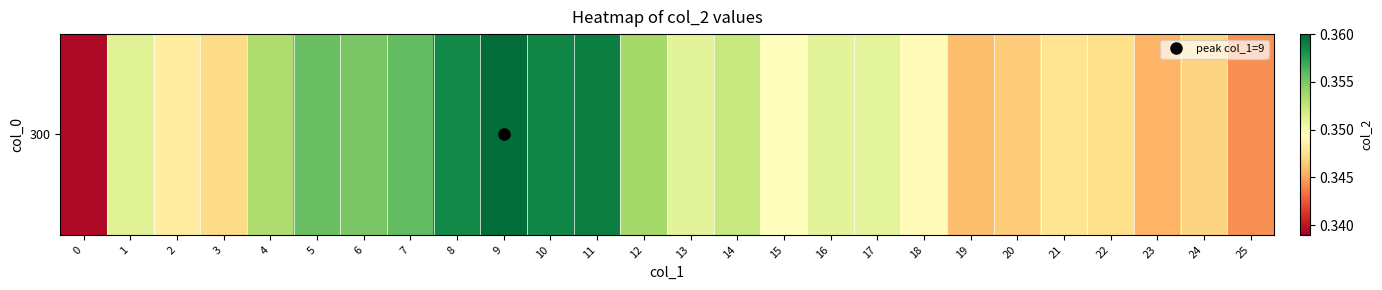

The value at 19 is 0.3. True or false?

True